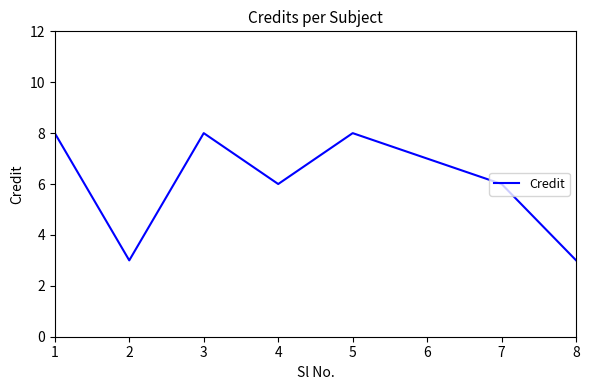

Reading left to right, transcribe all the data shown in this chart.

8	3	8	6	8	7	6	3